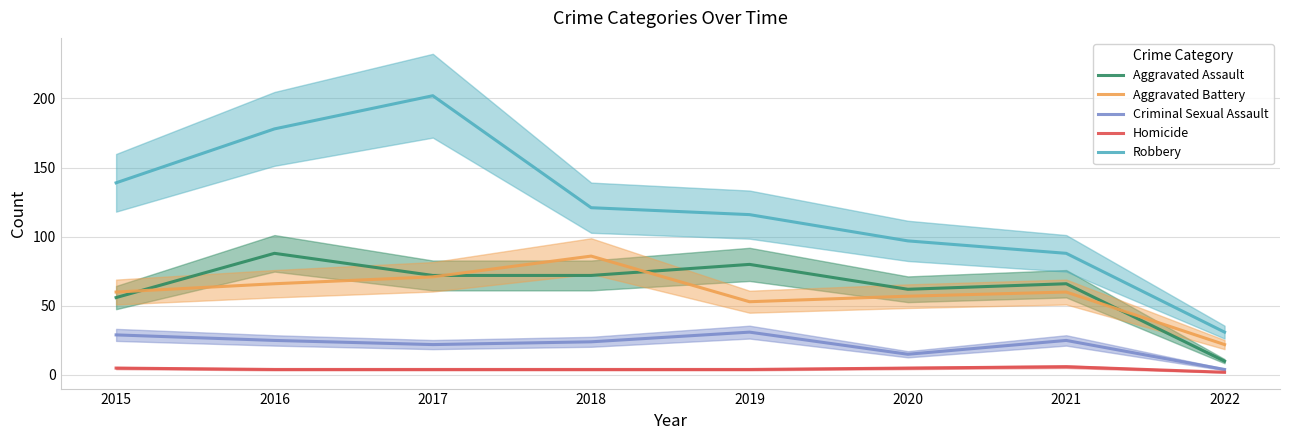

True or false: Aggravated Battery has a value of 24 at 2015.

False